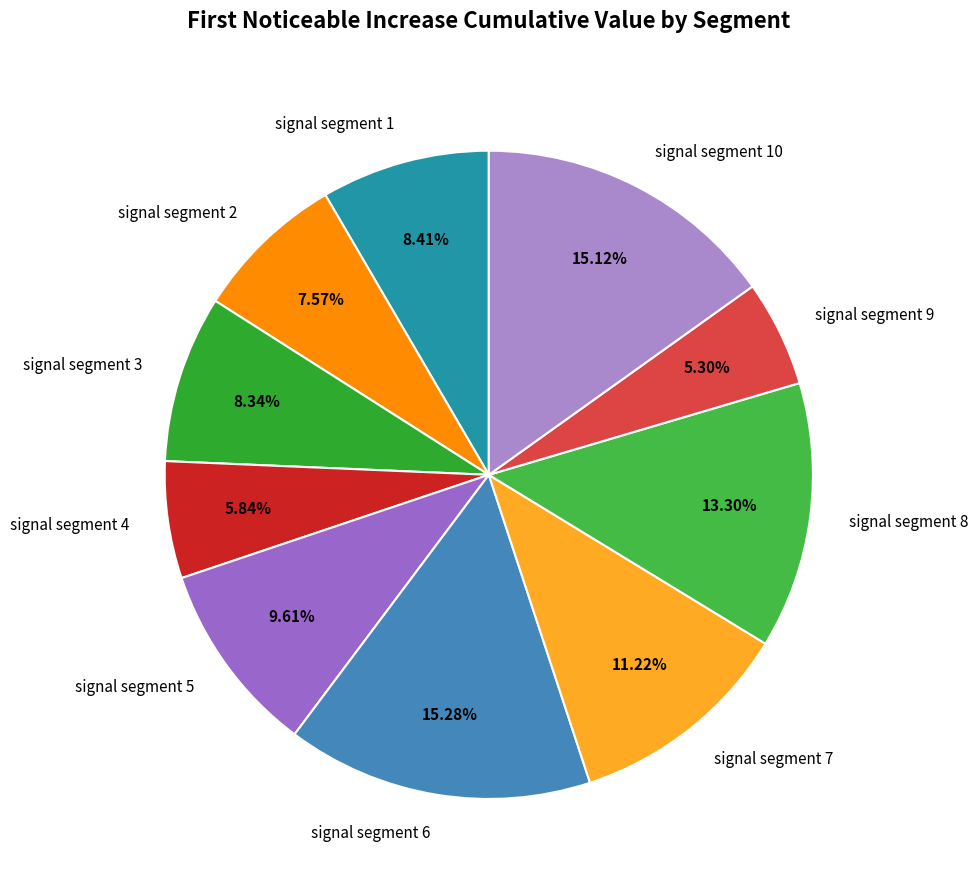

Which category has the smallest portion of the pie?

signal segment 9